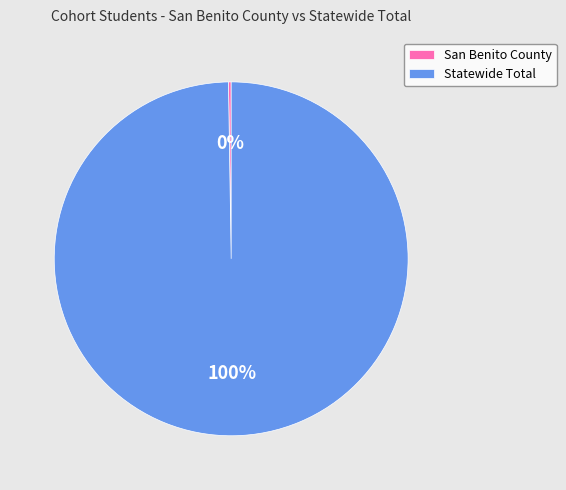

What percentage is the Statewide Total slice, to the nearest percent?

100%